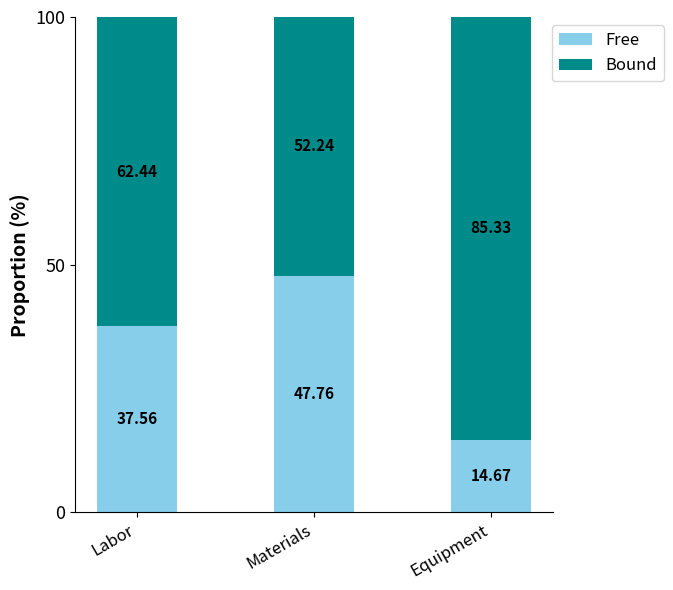

At which label is Free closest to 31?

Labor